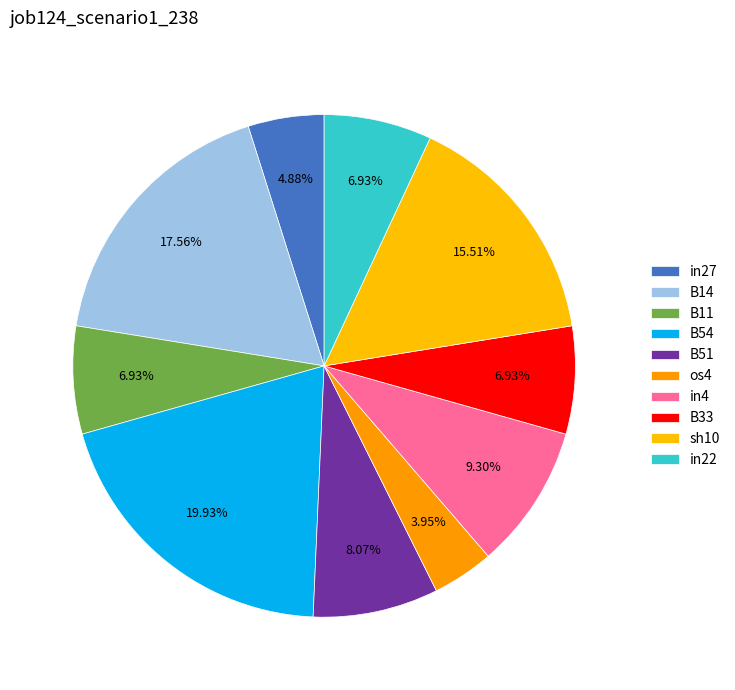

Count the number of slices in the pie.

10